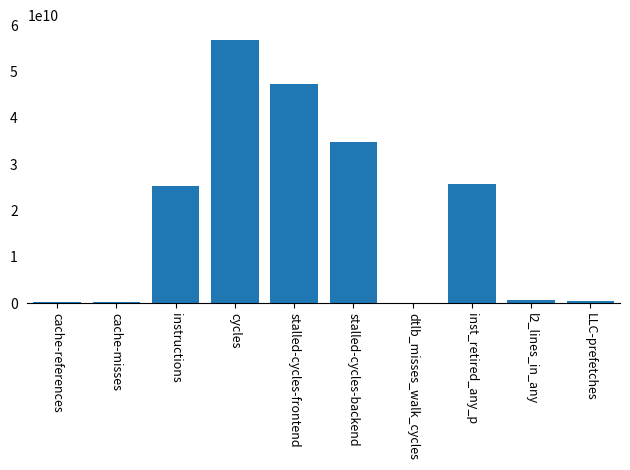

What is the change in value from dtlb_misses_walk_cycles to l2_lines_in_any?

+642305483